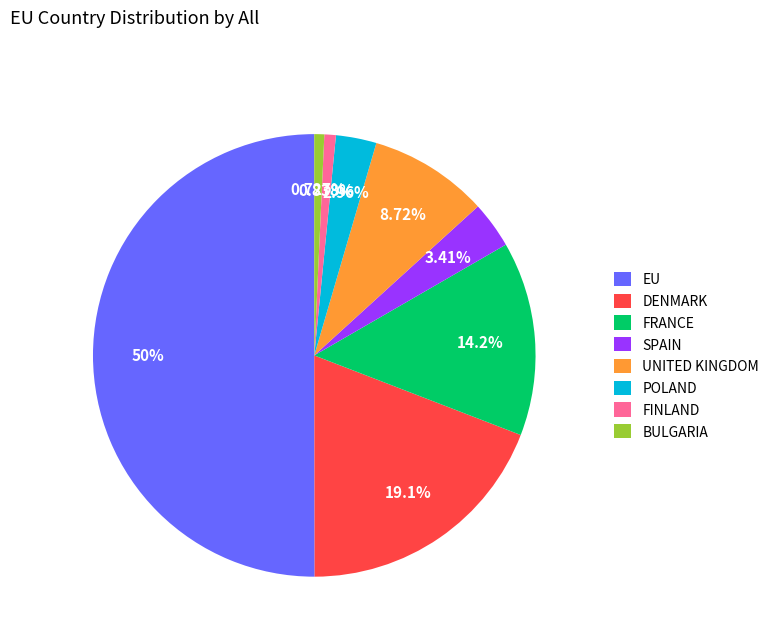

What percentage is the FRANCE slice, to the nearest percent?

14%